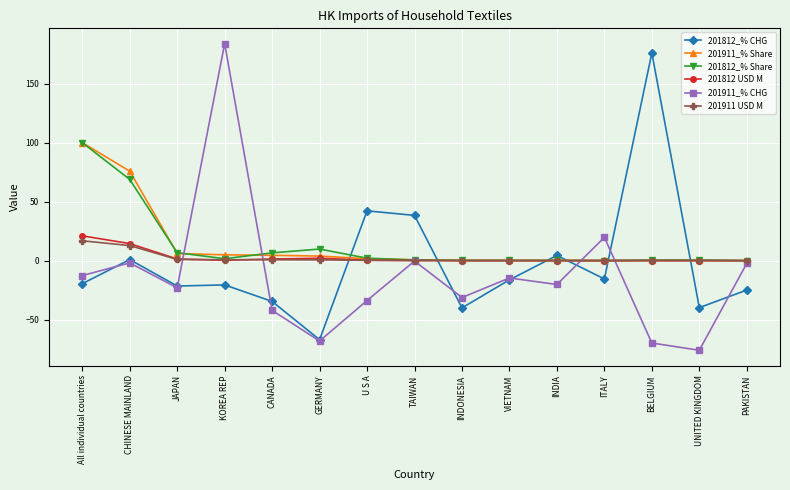

What is the difference between the 201911_% Share values at VIETNAM and BELGIUM?

0.1